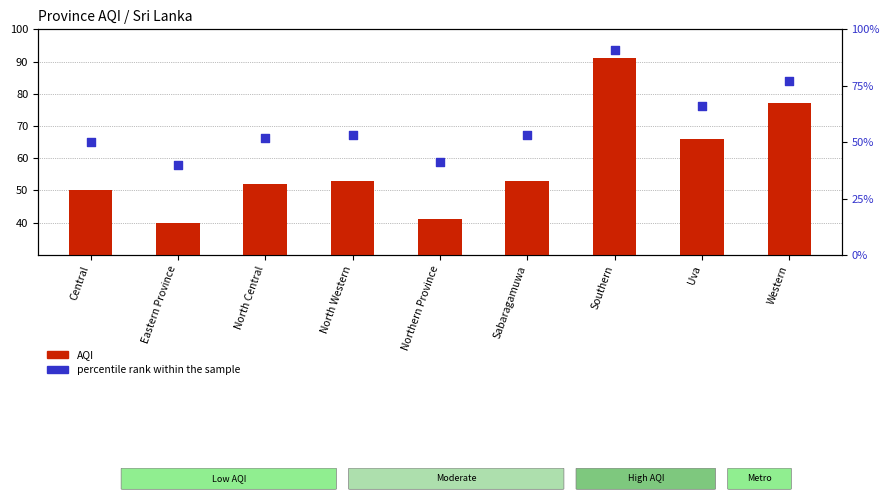

Which series reaches the maximum Y coordinate?

AQI